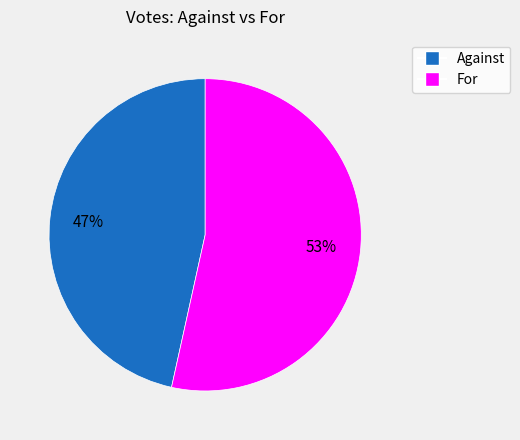

Count the number of slices in the pie.

2